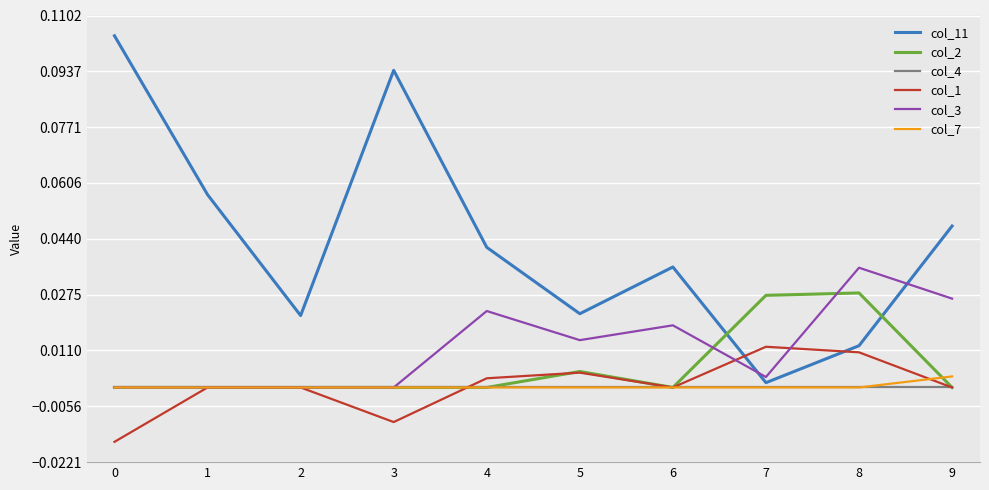

Which series has the widest spread of values?

col_11